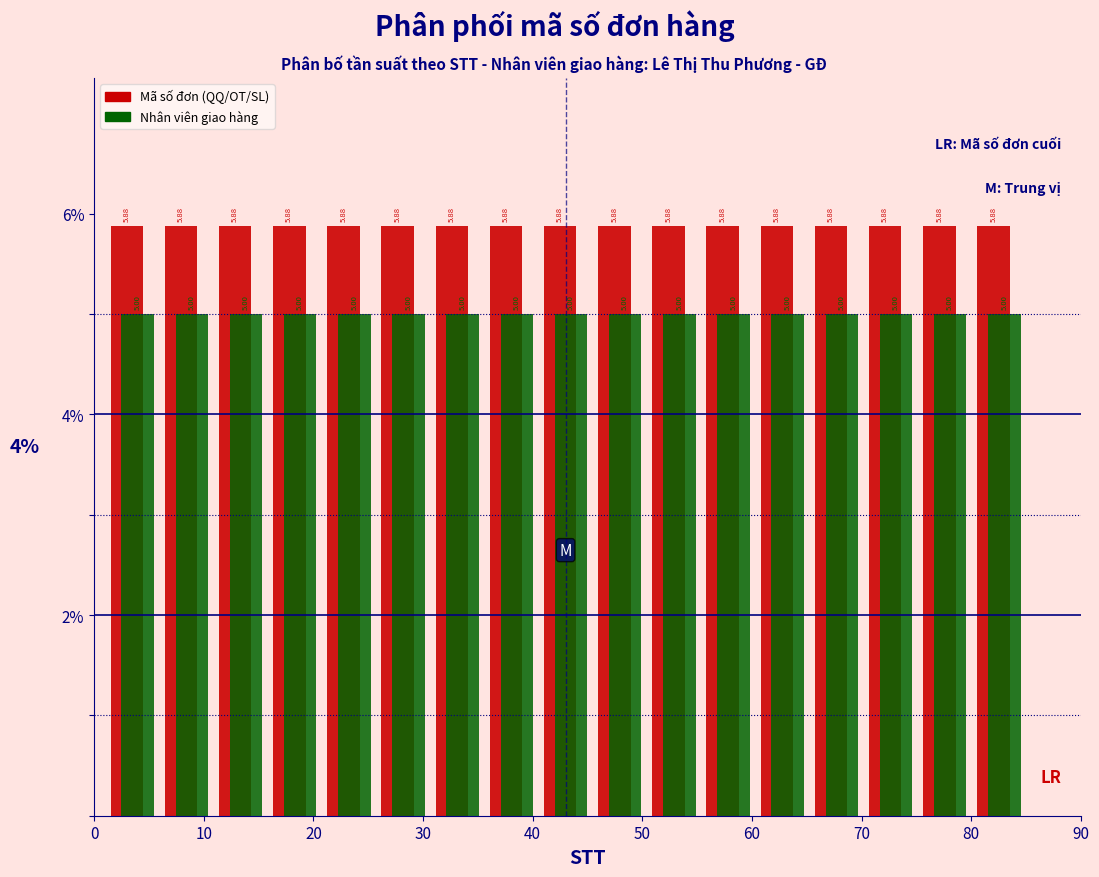

Reading left to right, transcribe this chart: for each range on the x-axis, give the height of each series' bar. The bar edges are not printed on the chart, so give them approximately, as read against the axis.

1 to 6: Mã số đơn (QQ/OT/SL)=5.88	Nhân viên giao hàng=5.00
6 to 11: Mã số đơn (QQ/OT/SL)=5.88	Nhân viên giao hàng=5.00
11 to 16: Mã số đơn (QQ/OT/SL)=5.88	Nhân viên giao hàng=5.00
16 to 21: Mã số đơn (QQ/OT/SL)=5.88	Nhân viên giao hàng=5.00
21 to 26: Mã số đơn (QQ/OT/SL)=5.88	Nhân viên giao hàng=5.00
26 to 31: Mã số đơn (QQ/OT/SL)=5.88	Nhân viên giao hàng=5.00
31 to 36: Mã số đơn (QQ/OT/SL)=5.88	Nhân viên giao hàng=5.00
36 to 41: Mã số đơn (QQ/OT/SL)=5.88	Nhân viên giao hàng=5.00
41 to 45: Mã số đơn (QQ/OT/SL)=5.88	Nhân viên giao hàng=5.00
45 to 50: Mã số đơn (QQ/OT/SL)=5.88	Nhân viên giao hàng=5.00
50 to 55: Mã số đơn (QQ/OT/SL)=5.88	Nhân viên giao hàng=5.00
55 to 60: Mã số đơn (QQ/OT/SL)=5.88	Nhân viên giao hàng=5.00
60 to 65: Mã số đơn (QQ/OT/SL)=5.88	Nhân viên giao hàng=5.00
65 to 70: Mã số đơn (QQ/OT/SL)=5.88	Nhân viên giao hàng=5.00
70 to 75: Mã số đơn (QQ/OT/SL)=5.88	Nhân viên giao hàng=5.00
75 to 80: Mã số đơn (QQ/OT/SL)=5.88	Nhân viên giao hàng=5.00
80 to 85: Mã số đơn (QQ/OT/SL)=5.88	Nhân viên giao hàng=5.00